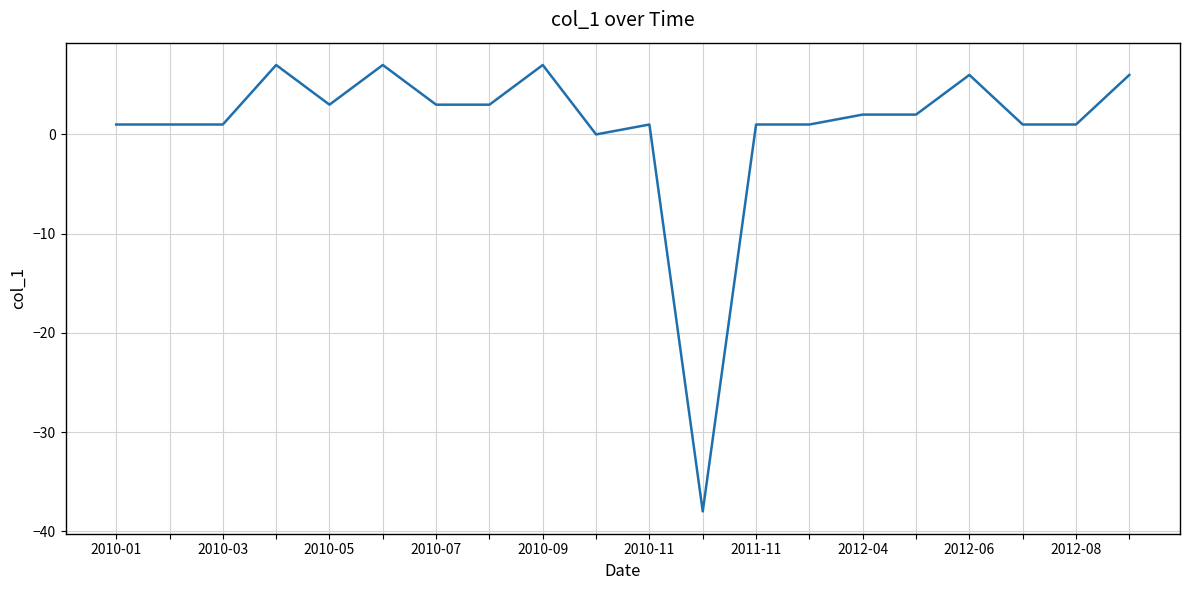

What is the maximum value shown in the chart?

7